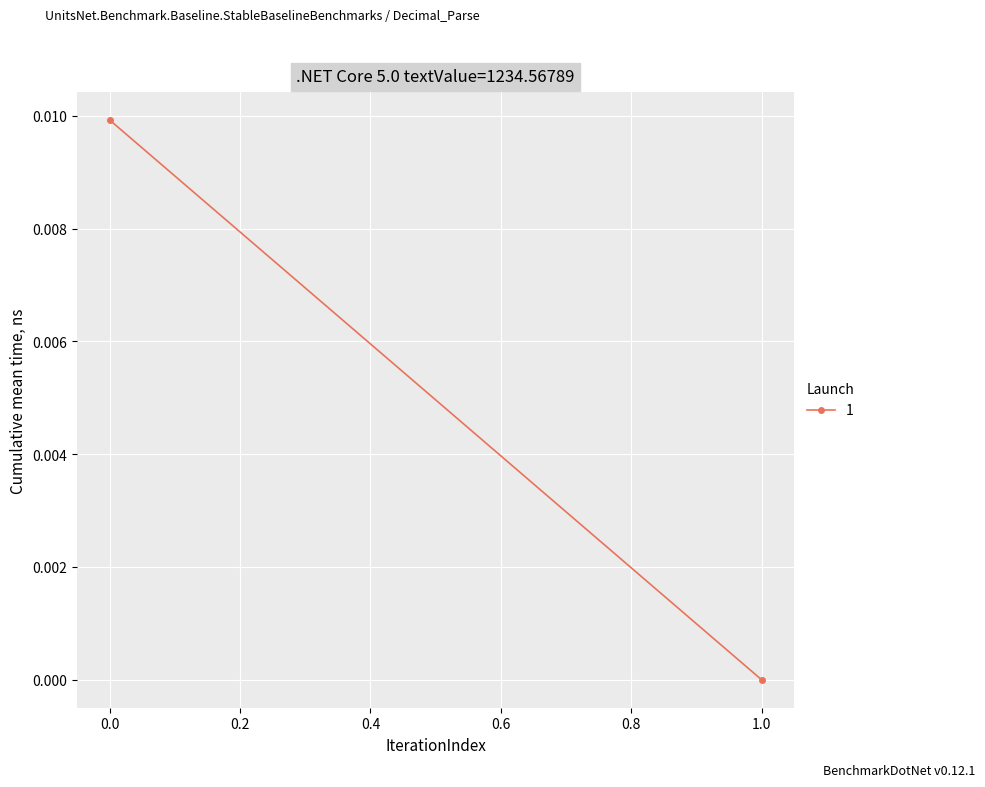

Rank the categories by value from lowest to highest.

1, 0